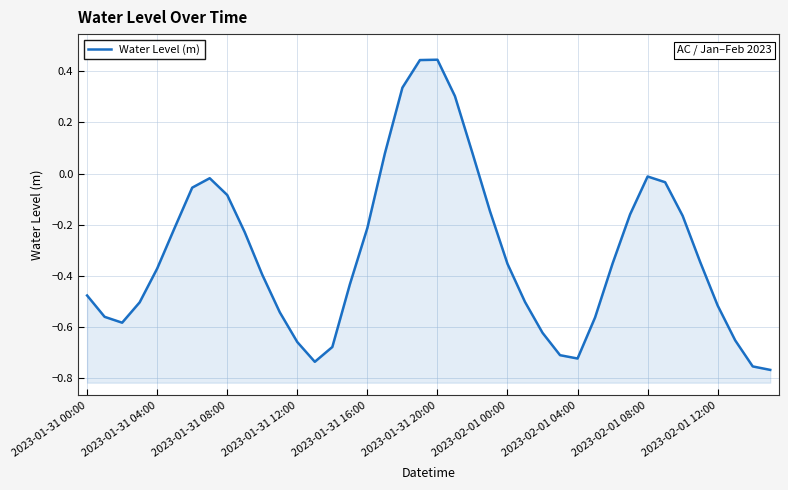

What is the greatest value displayed?

0.4